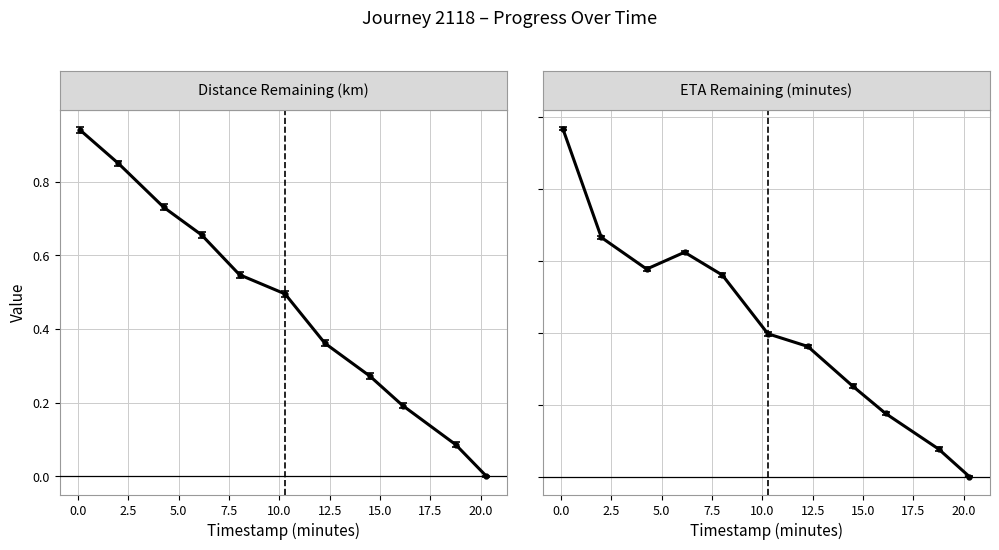

List the series in order of their peak value, lowest first.

distance_remaining_km, eta_remaining_minutes